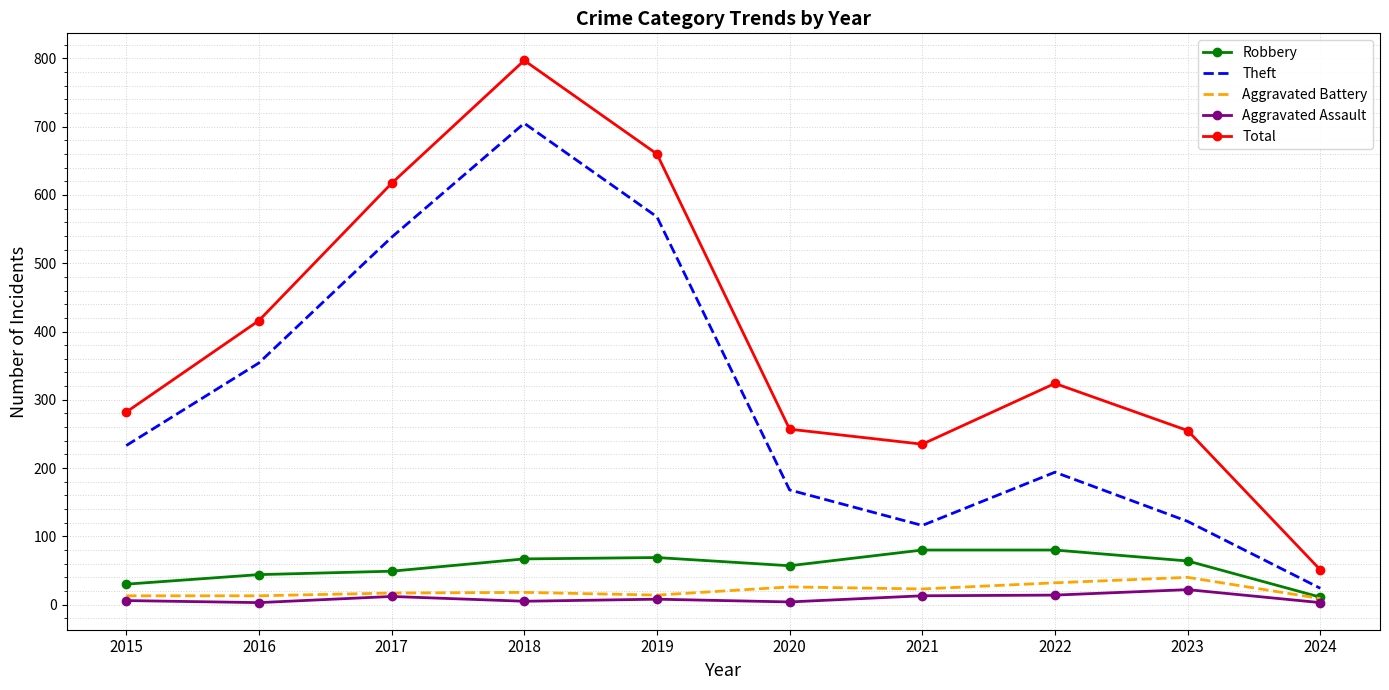

True or false: Total and Aggravated Assault intersect in this chart.

False